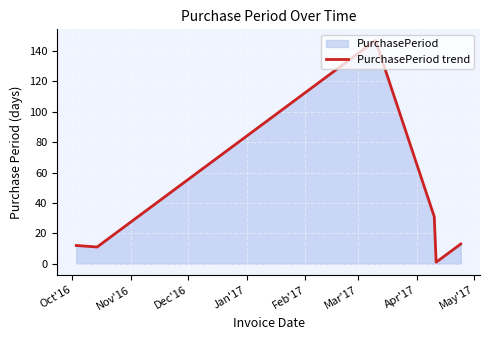

What is the sum of all values?

215